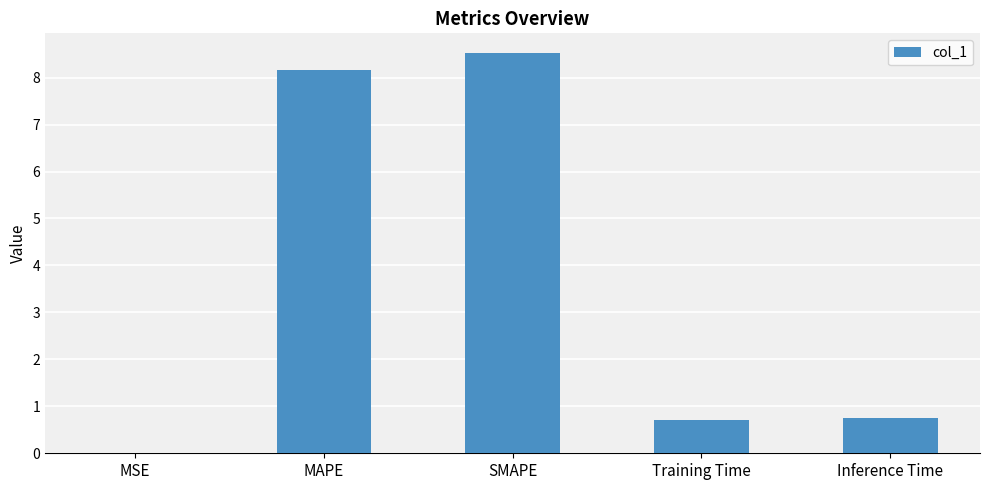

What is the ratio of the value at Inference Time to the value at SMAPE?

0.1